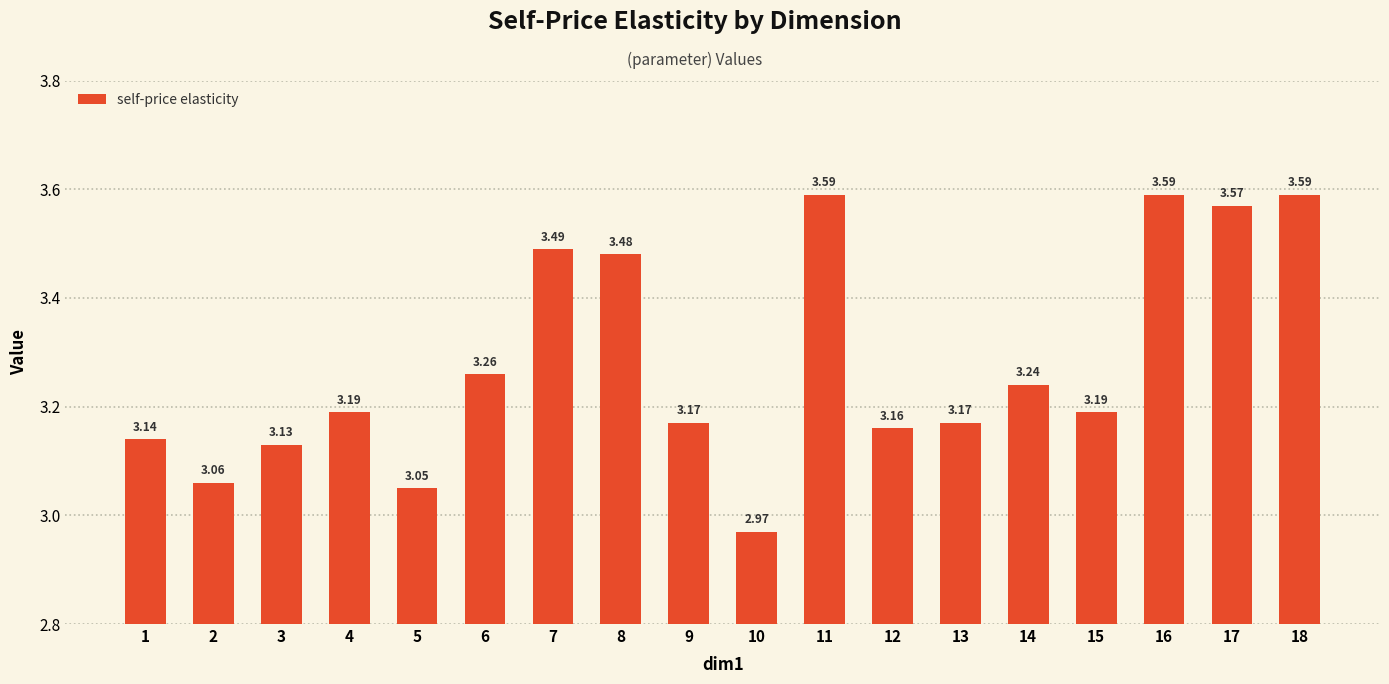

Does the chart contain stacked bars?

No